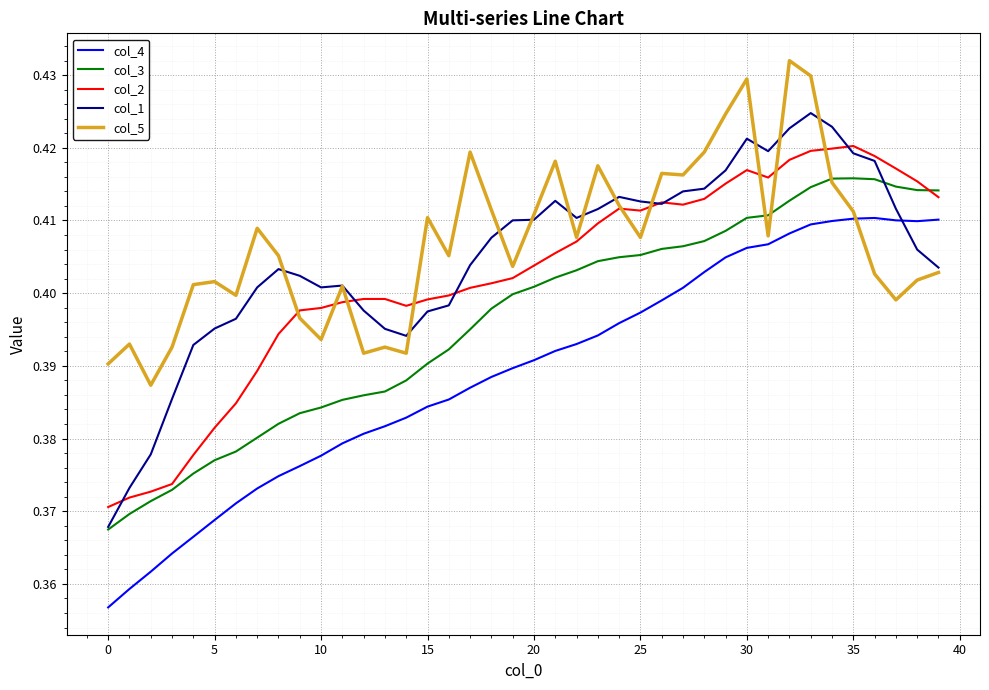

True or false: col_3 and col_4 intersect in this chart.

False